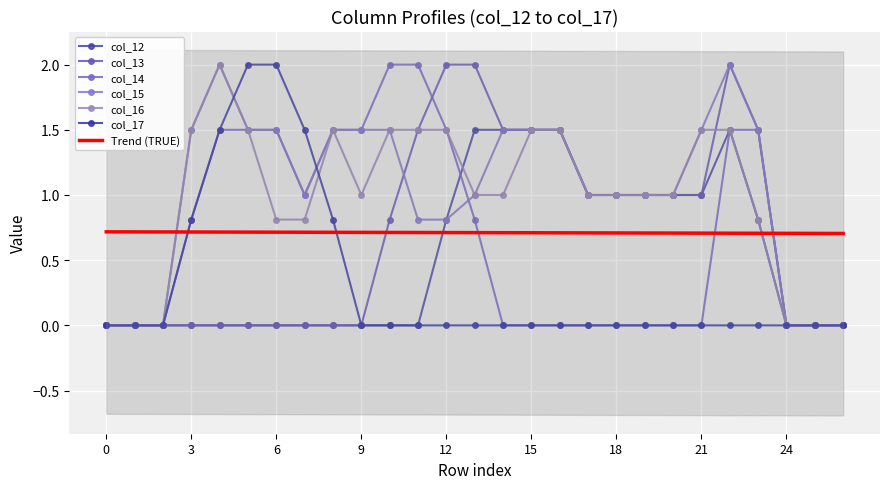

Does the chart display data point markers on the line(s)?

Yes